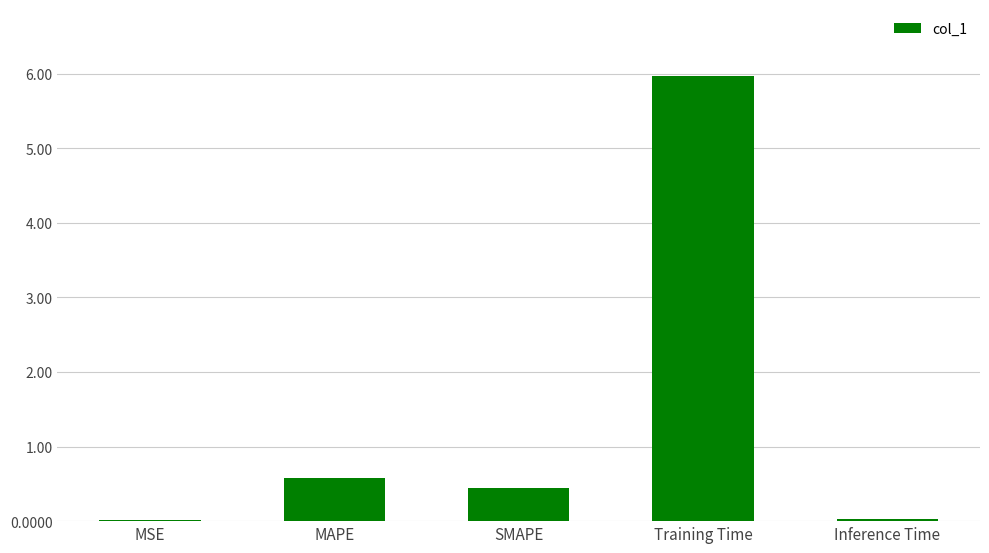

Read the value at Training Time.

6.0